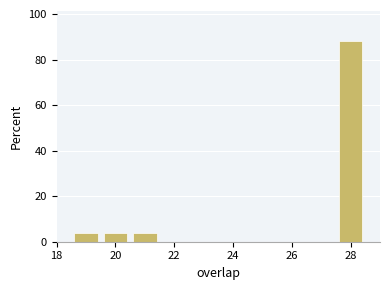

Over which range of the x-axis is the bar tallest?

27.5 to 28.5